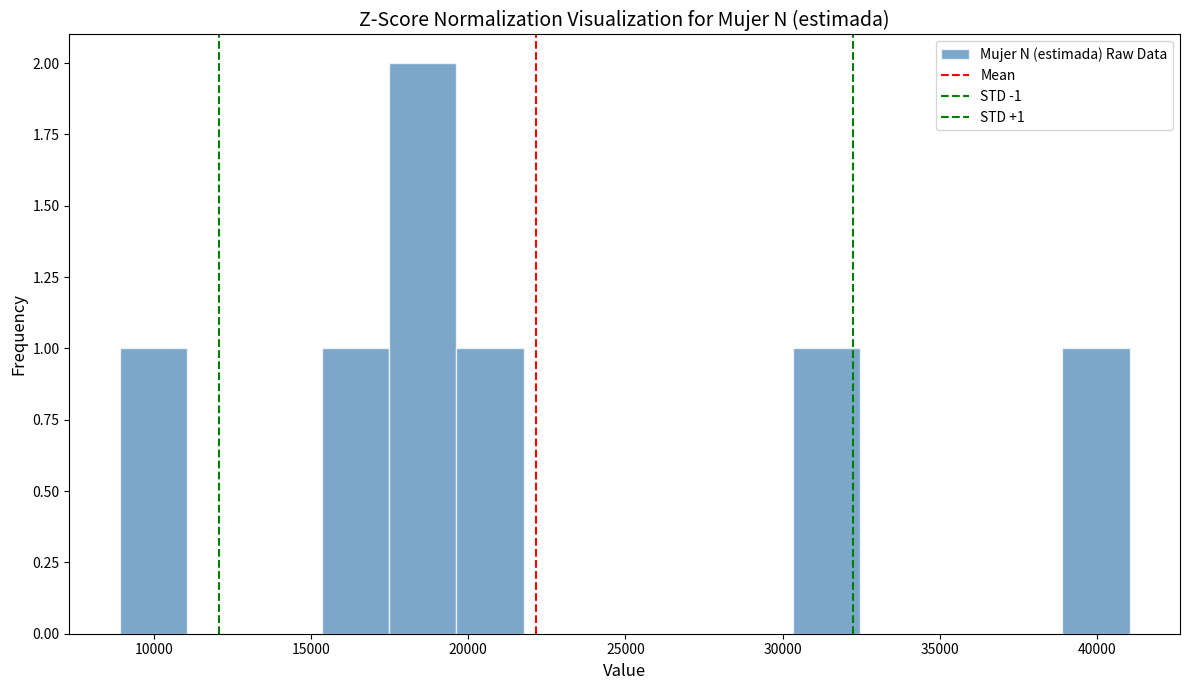

Which range on the x-axis has the tallest bar?

17500 to 19500